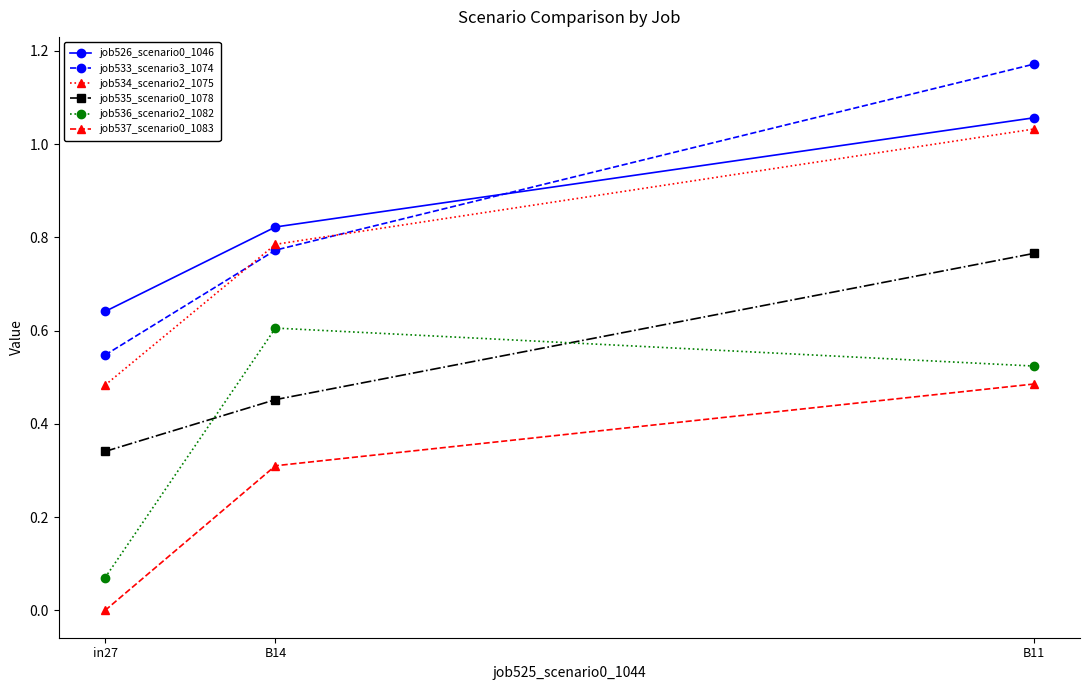

At which category is the sum across all series the highest?

B11